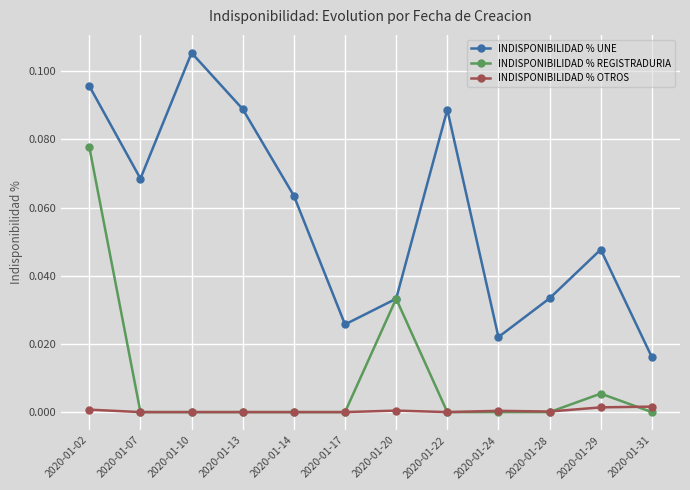

Which series has the largest total across all categories?

INDISPONIBILIDAD % UNE